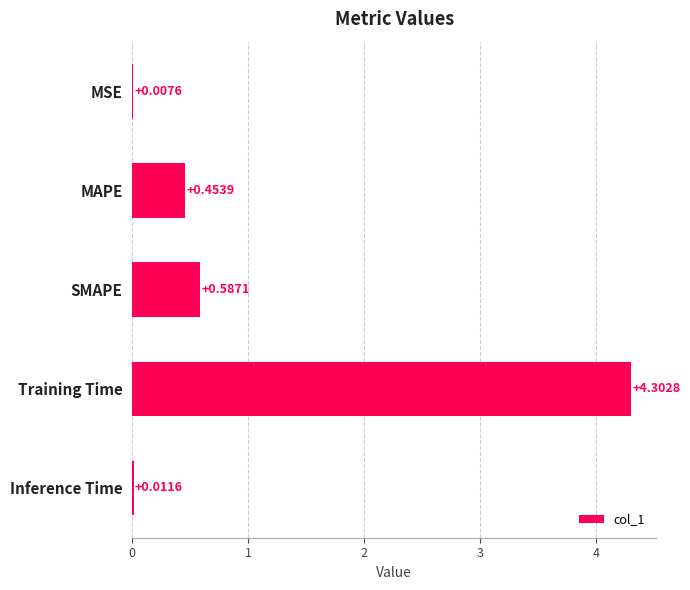

Between MSE and MAPE, which is larger?

MAPE